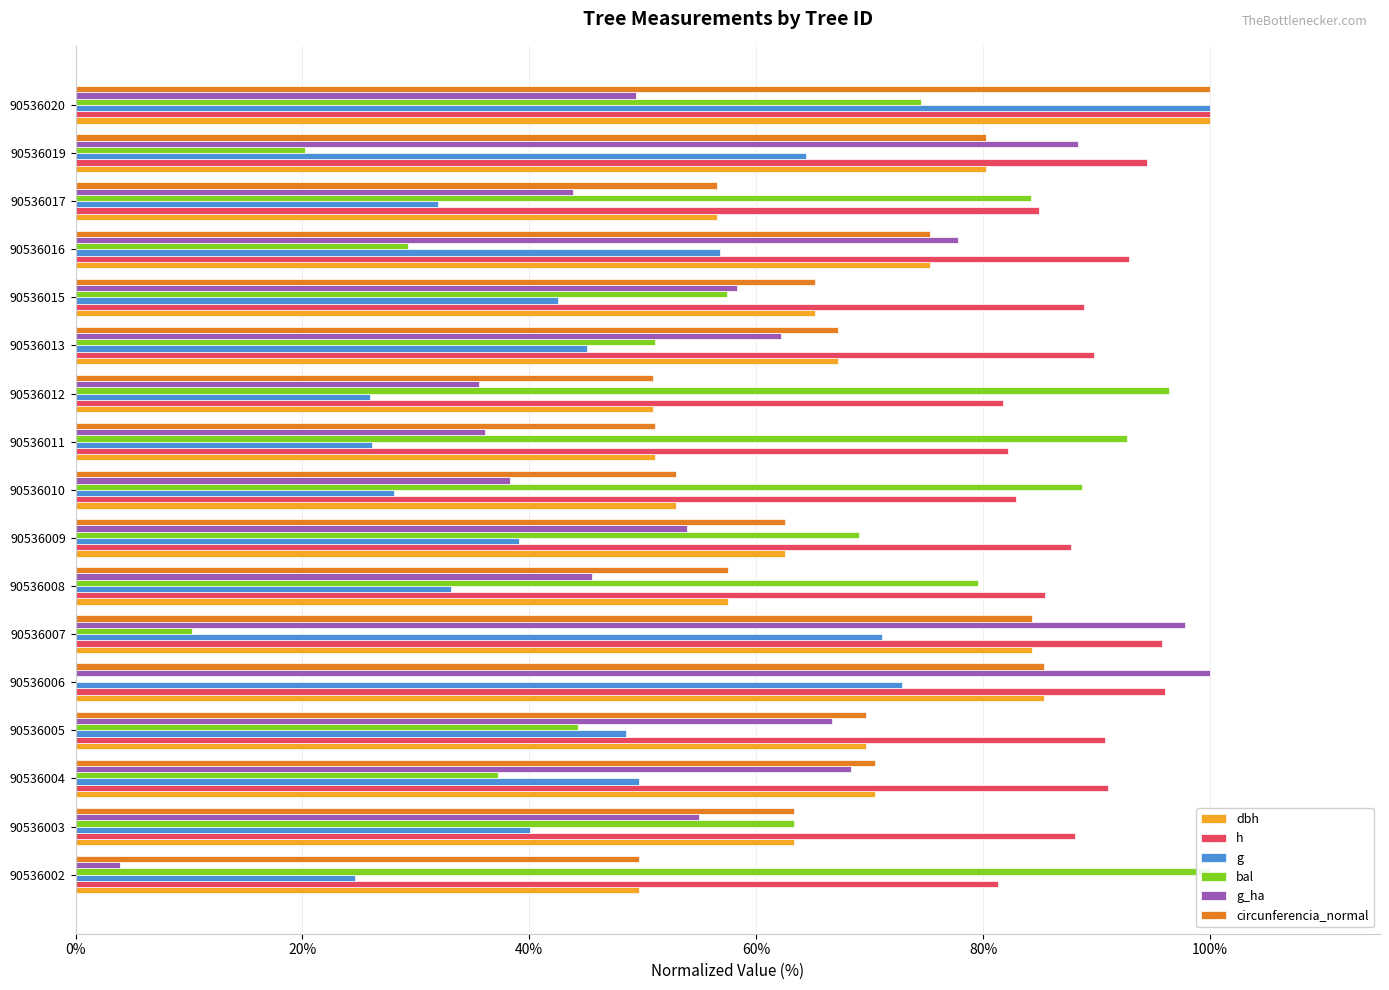

Between 90536017 and 90536003, which is larger?

90536003